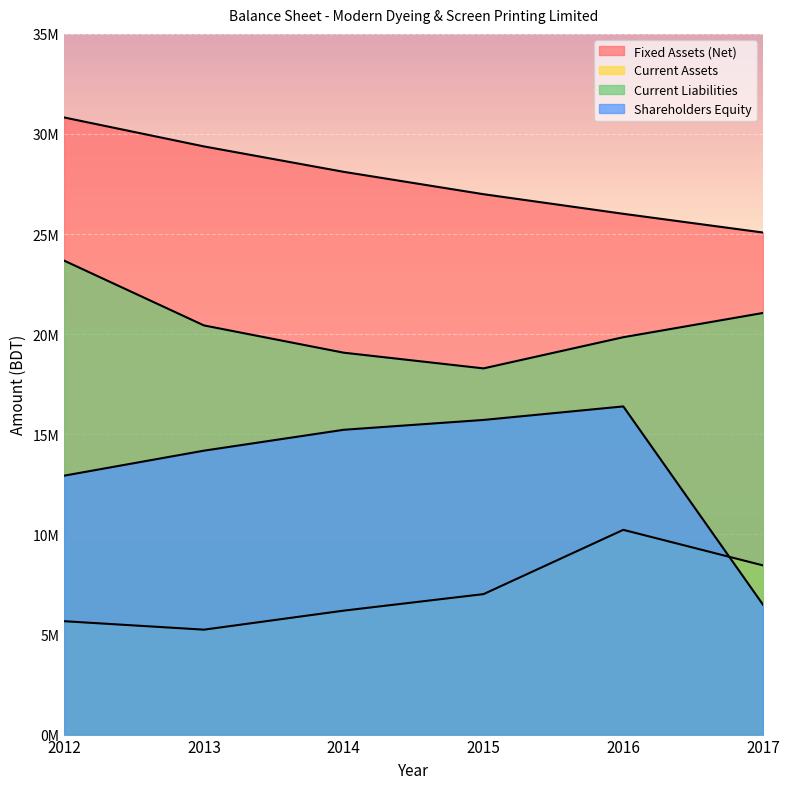

What is the difference between the maximum and minimum values in the Current Liabilities series?

5382456